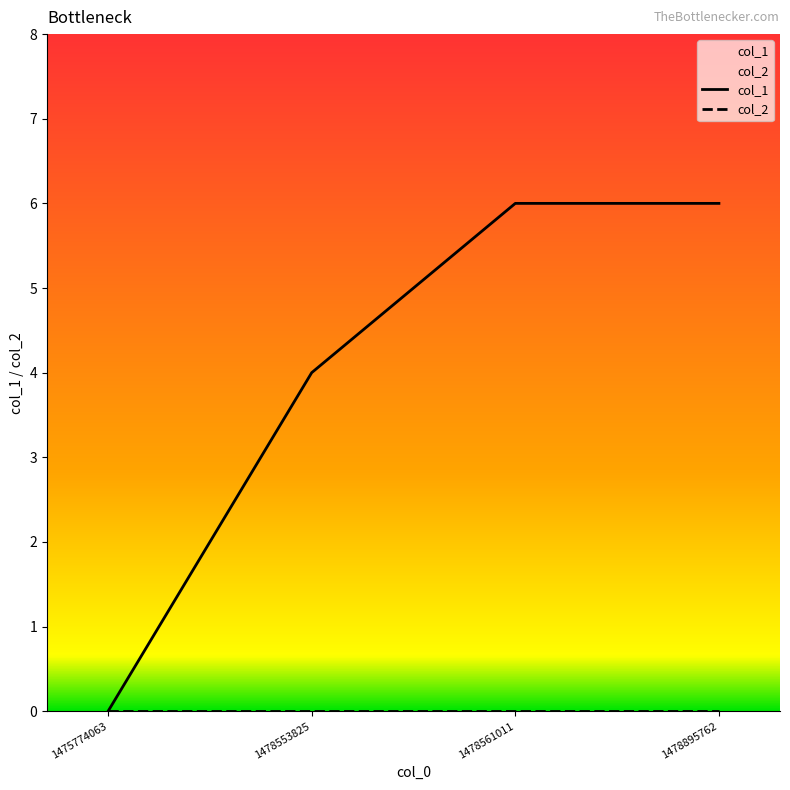

Which label corresponds to the largest value in the chart?

1478561011